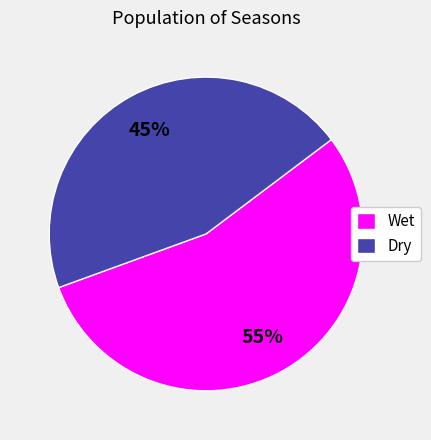

Which slice is the largest?

Wet